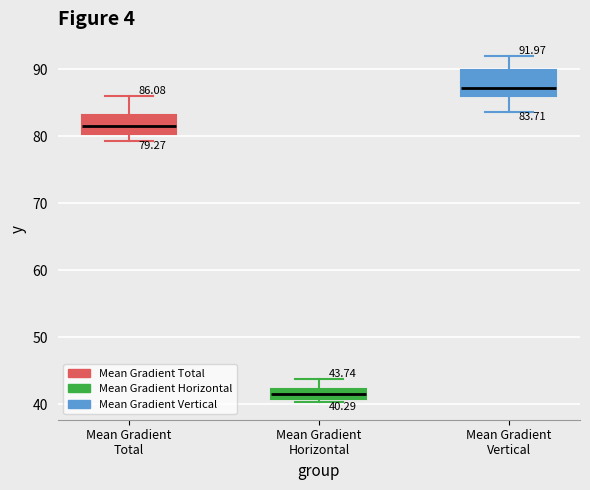

Which box's median line is the lowest?

Mean Gradient Horizontal